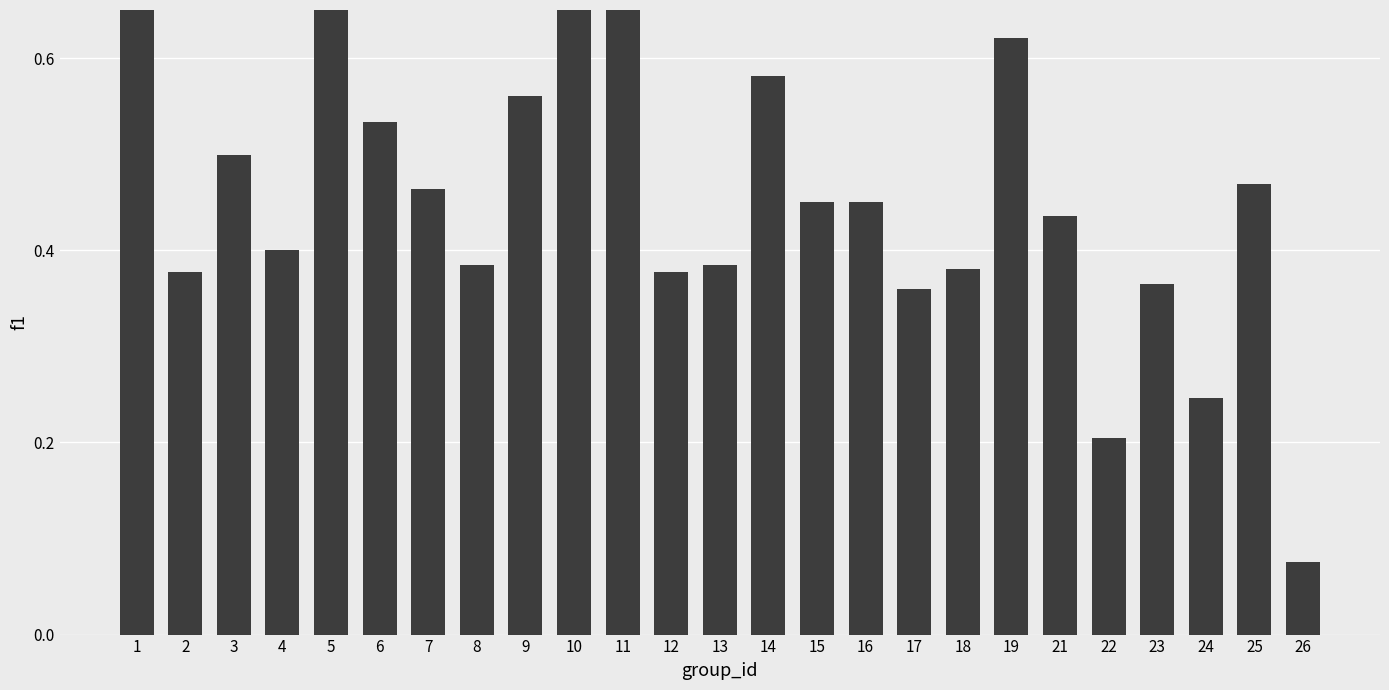

What is the sum of all values?

12.0